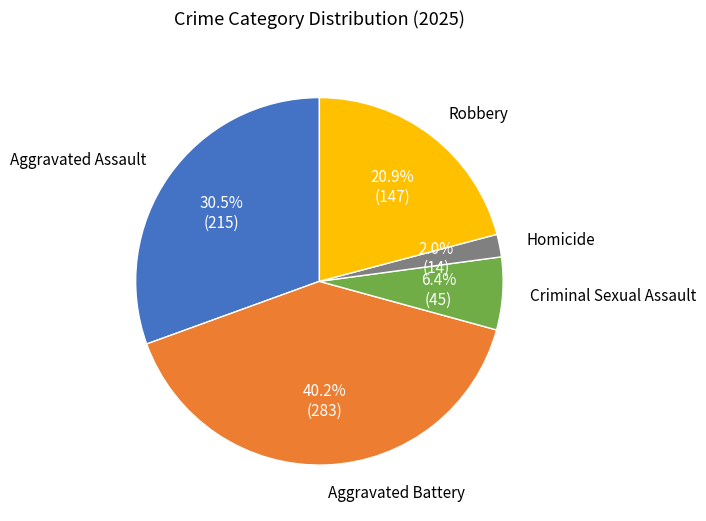

Is there a majority slice in this chart?

No